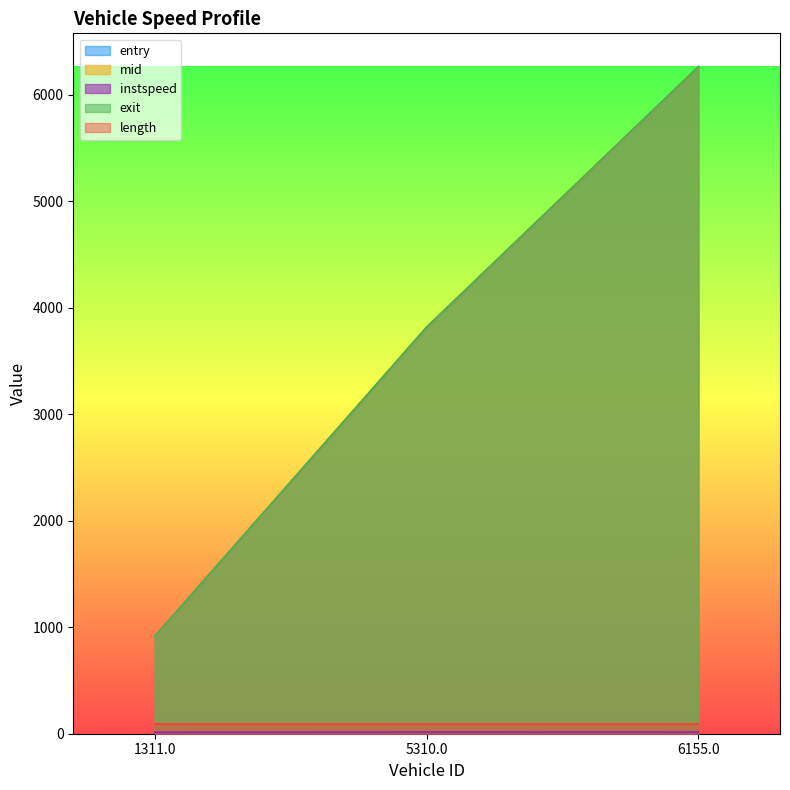

What is the smallest value displayed?

13.3